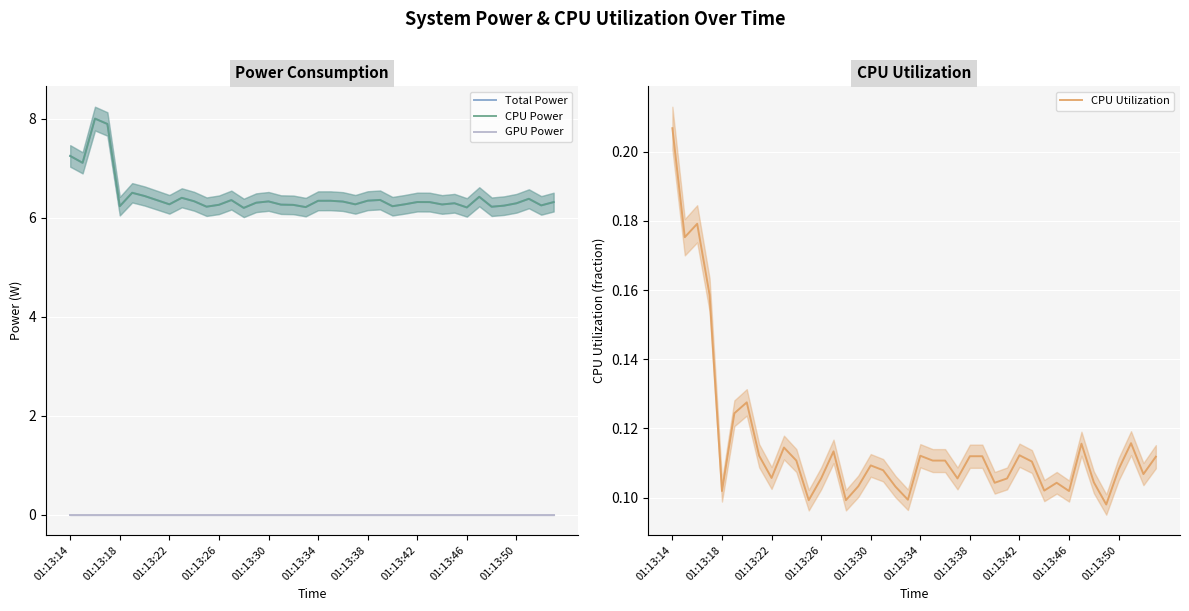

Is it true that CPU Power equals 8.5 at 37?

False